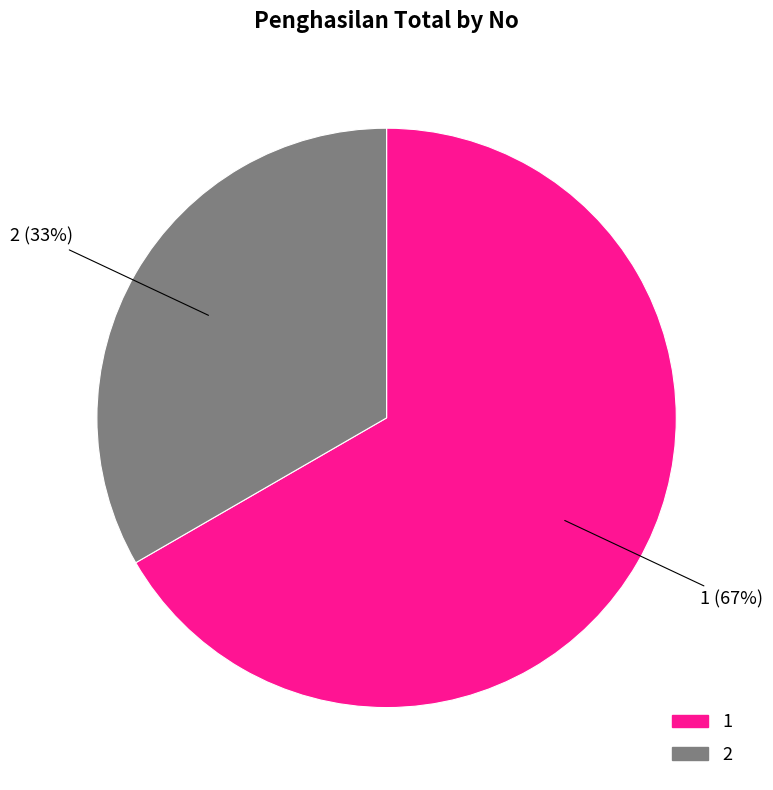

Which category has the smallest portion of the pie?

2